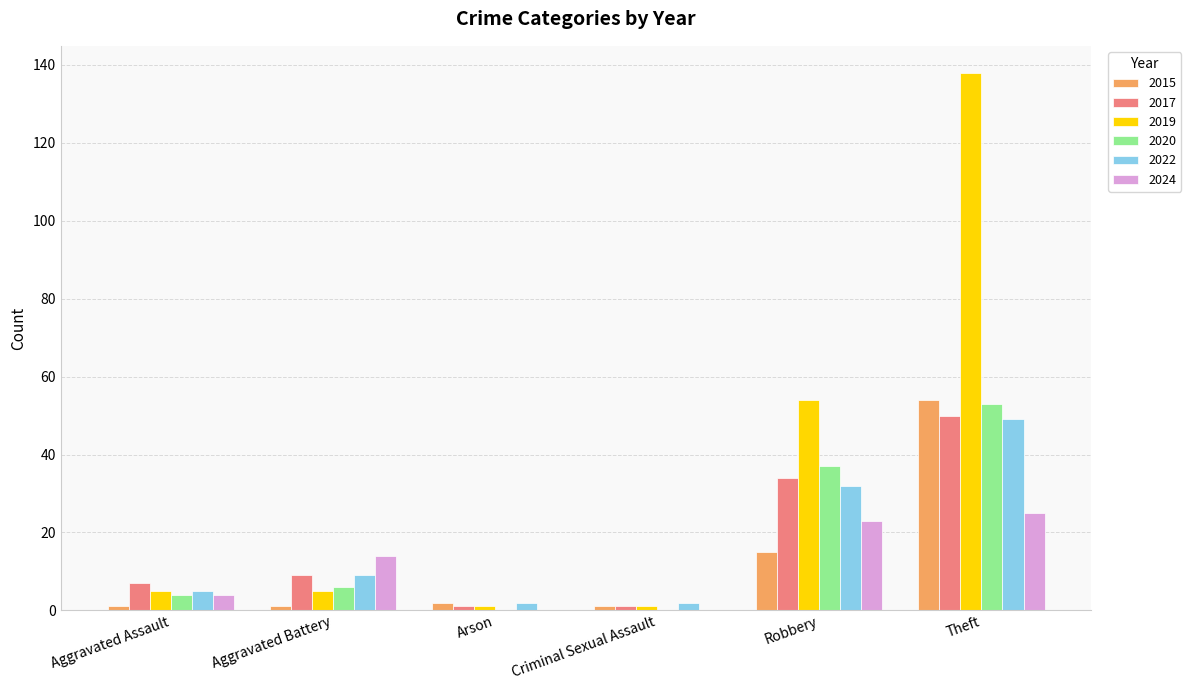

Which series has the largest range (max minus min)?

2019